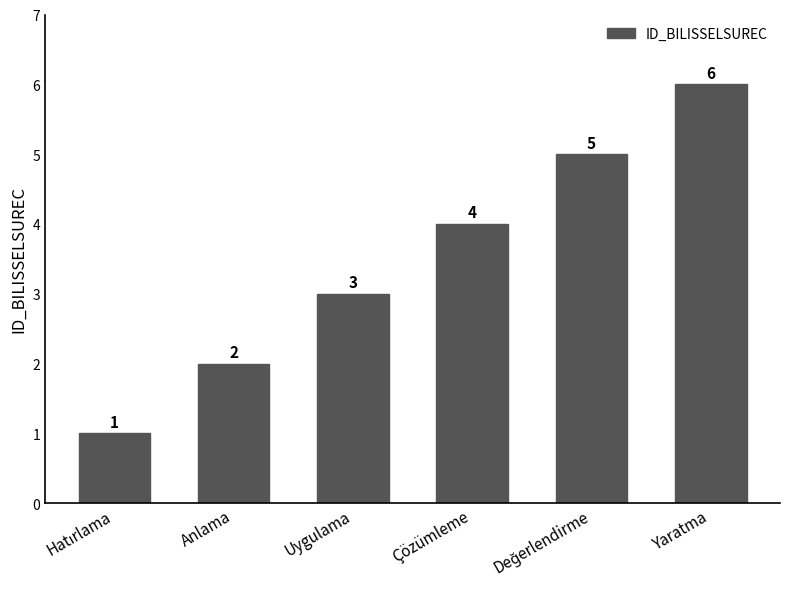

Reading right to left, list all the values displayed in this chart.

6	5	4	3	2	1